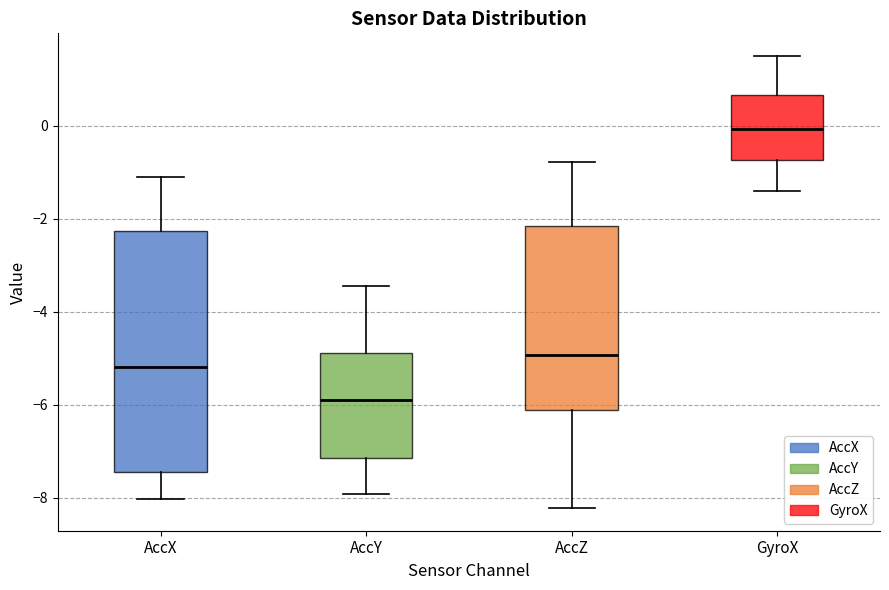

Reading left to right, read every box against the y-axis: the position of its median line, the range the box covers, and the ends of its whiskers. The values are not printed on the chart, so give them approximately, as read against the axis.

AccX: median -5.2, box -7.4 to -2.2, whiskers -8.0 to -1.2
AccY: median -6.0, box -7.2 to -4.8, whiskers -8.0 to -3.4
AccZ: median -5.0, box -6.2 to -2.2, whiskers -8.2 to -0.8
GyroX: median 0.0, box -0.8 to 0.6, whiskers -1.4 to 1.4